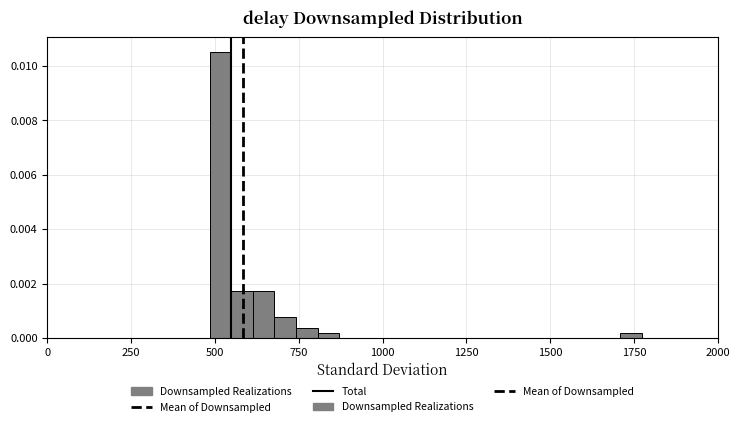

Read against the x-axis, roughly where is the centre of the tallest bar?

500